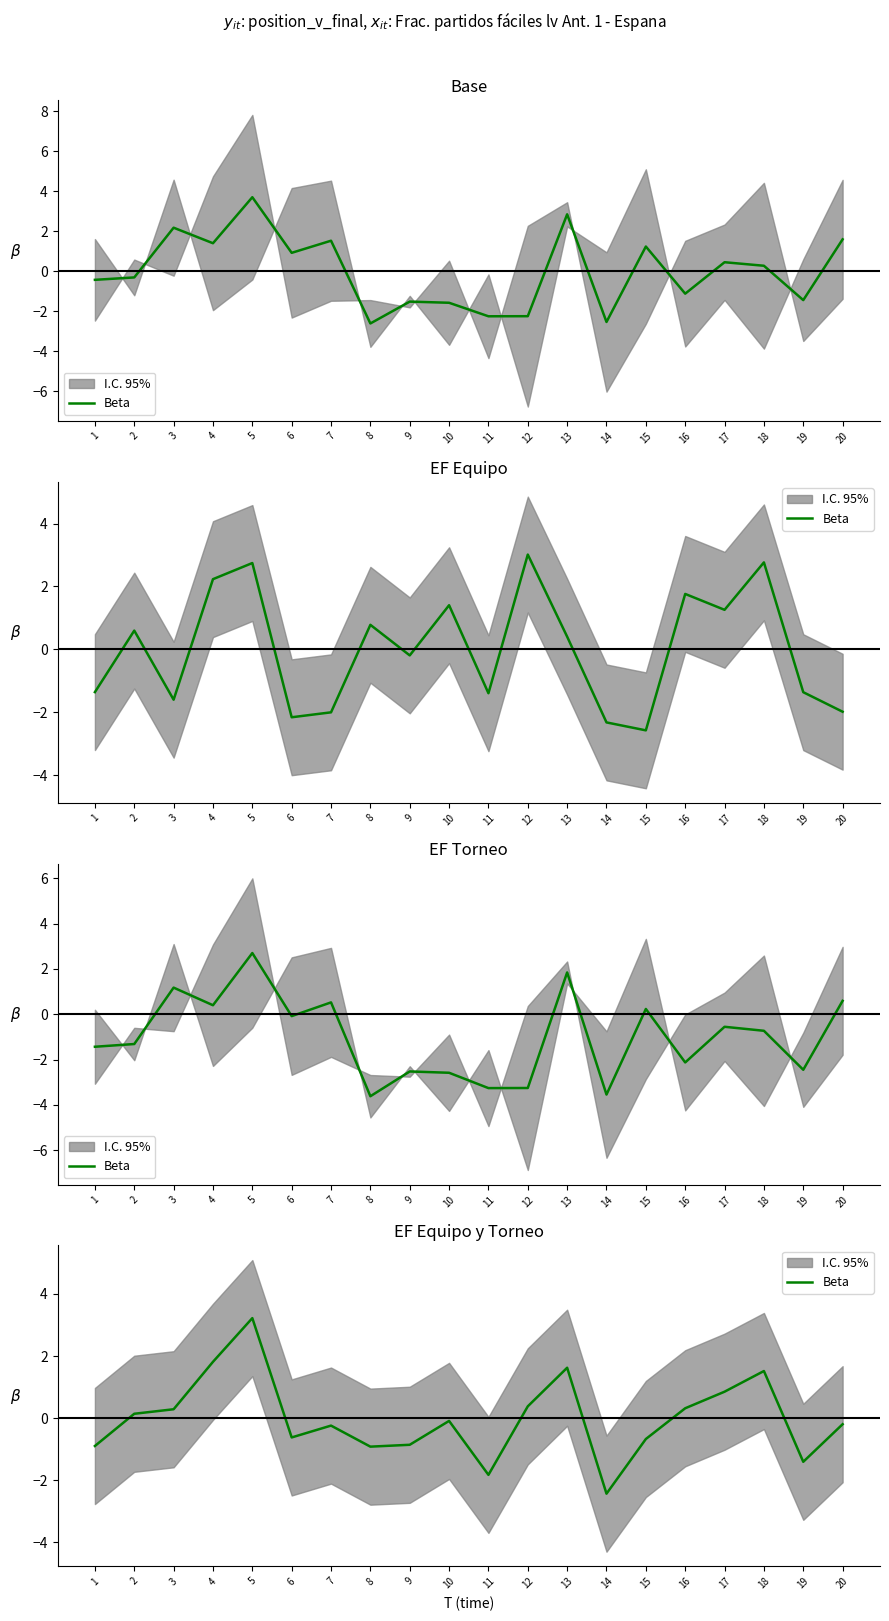

How many interior local peaks (higher than both neighbors) does the data have?

5